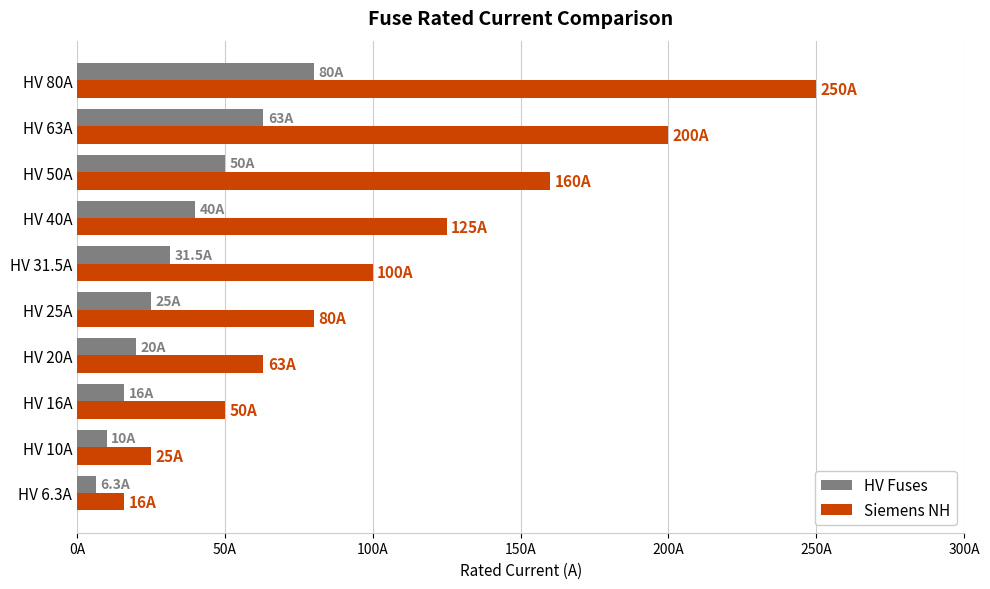

What is the highest value of the HV Fuses series?

80.0